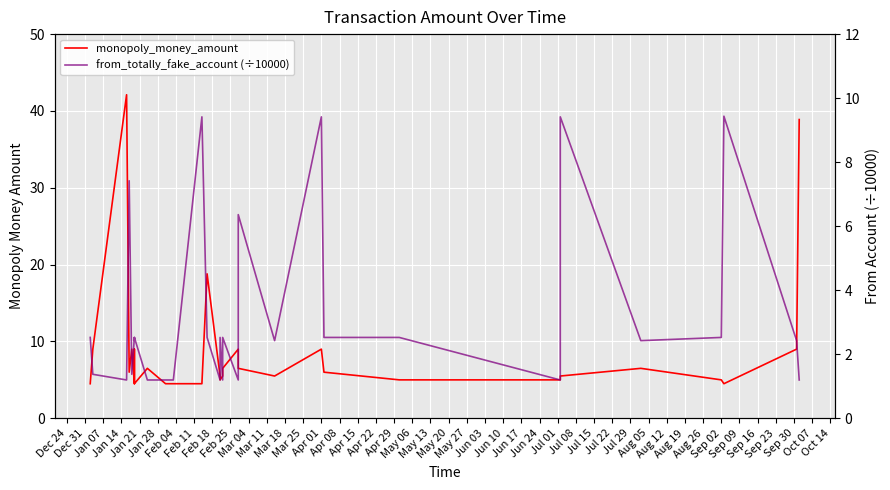

Does the chart display data point markers on the line(s)?

No